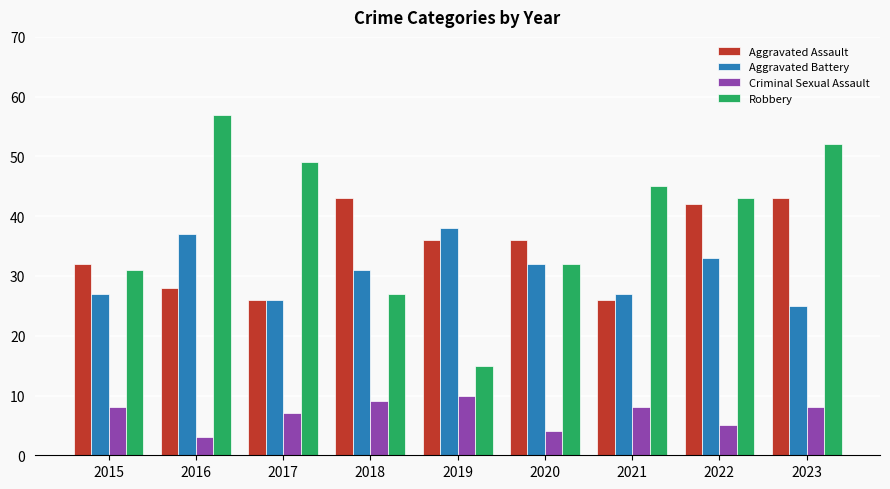

Rank the series by their maximum value, from lowest to highest.

Criminal Sexual Assault, Aggravated Battery, Aggravated Assault, Robbery